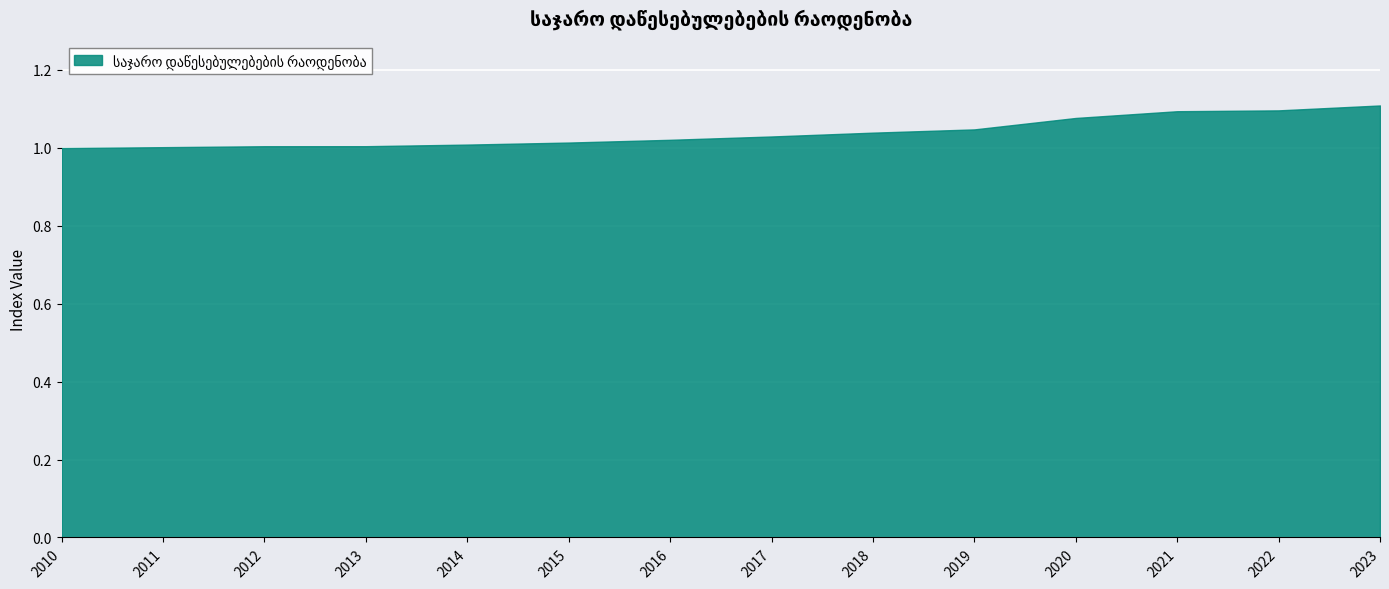

Count the number of data series in this chart.

1